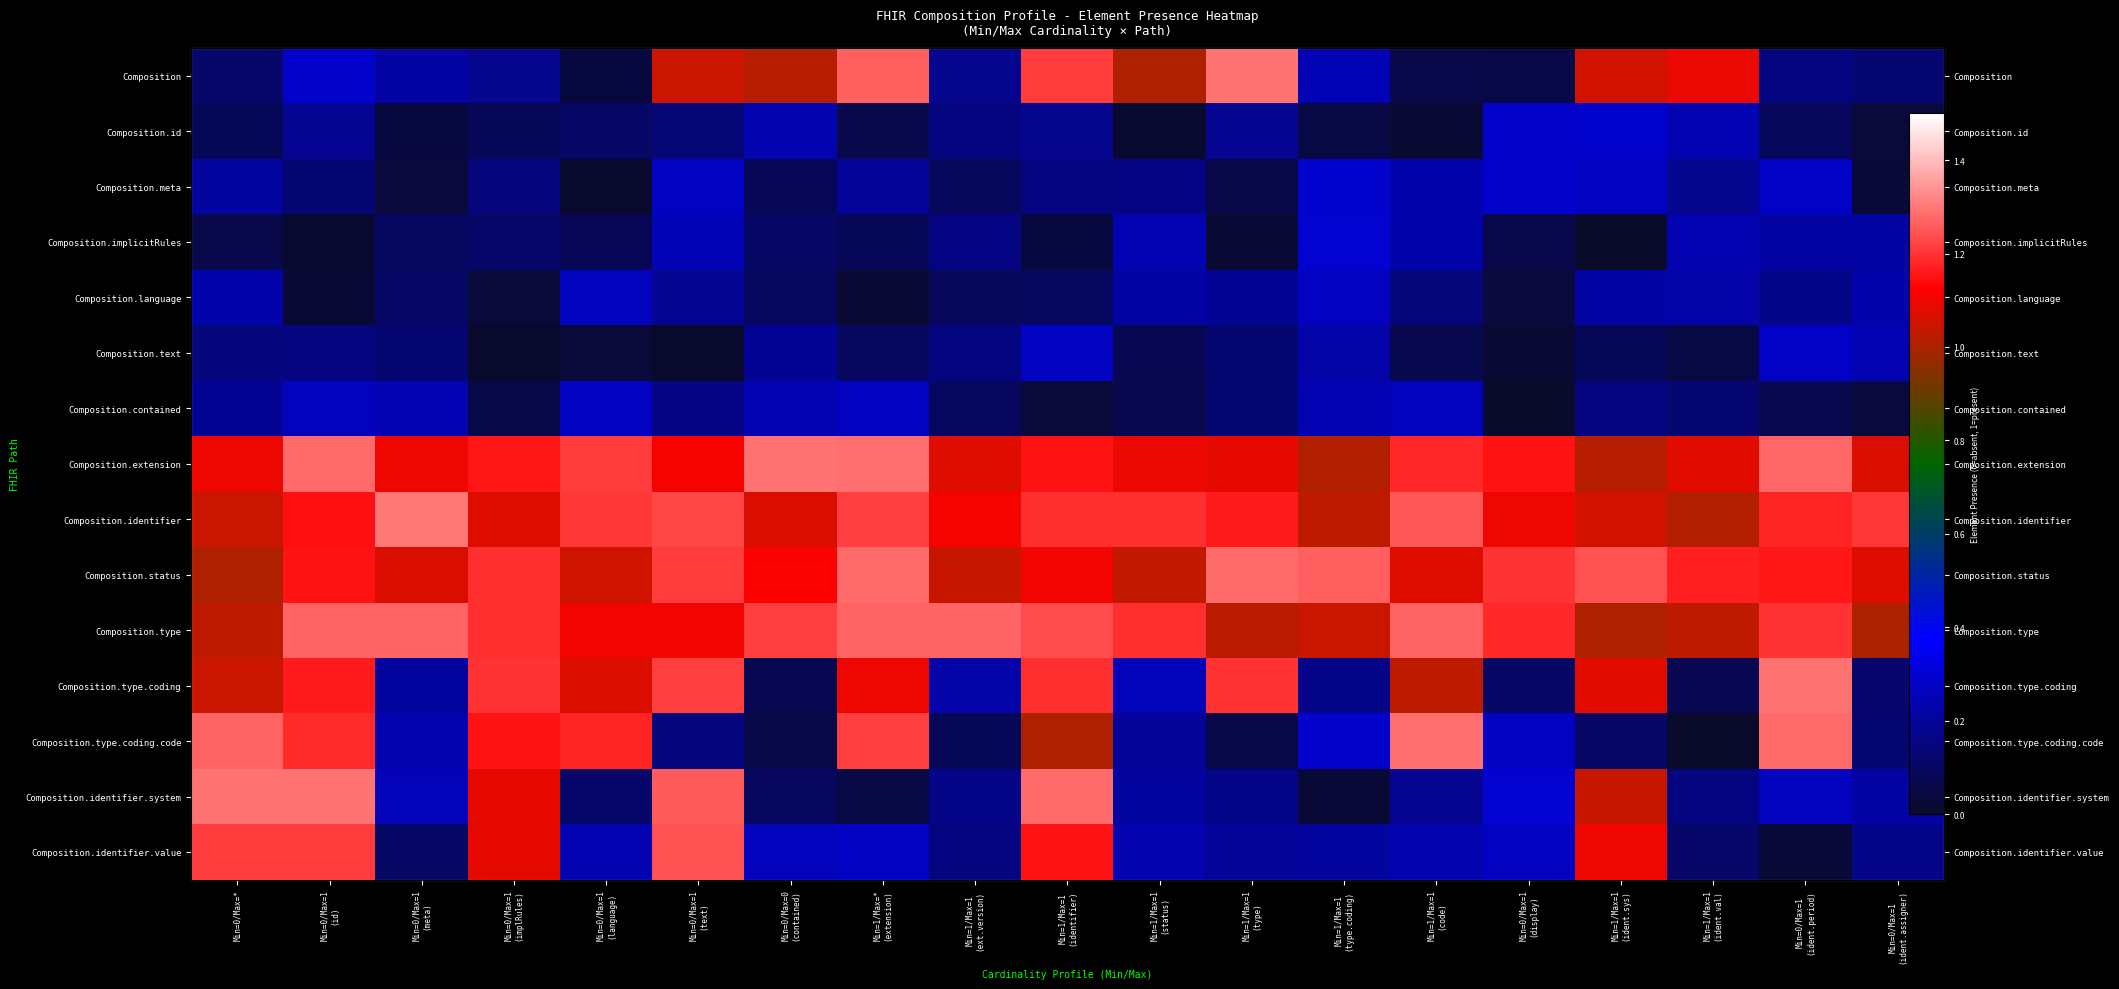

What is the minimum value for Composition.type?

1.0